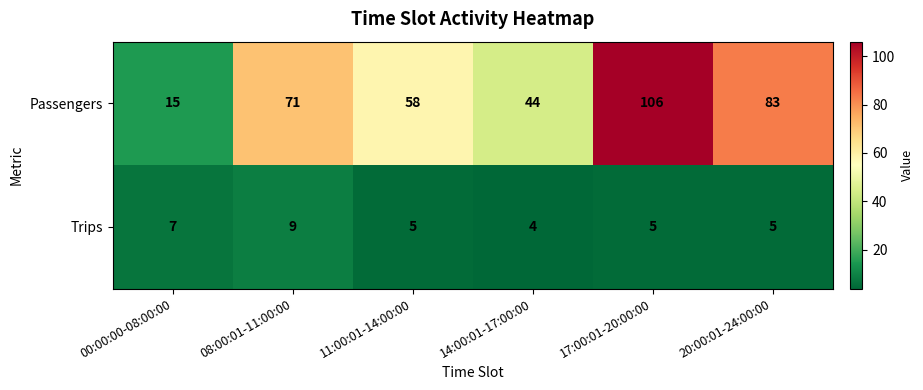

The value of Passengers at 17:00:01-20:00:00 is 24. True or false?

False